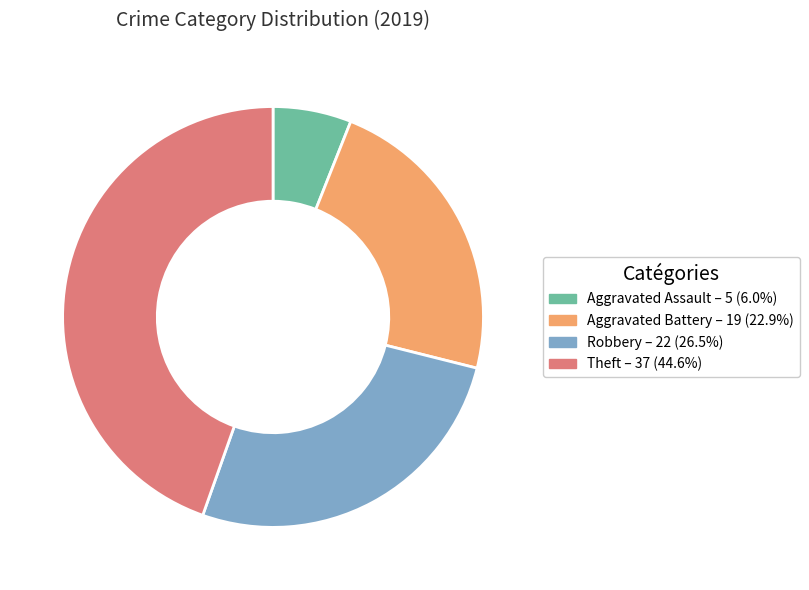

Rank the categories by value from highest to lowest.

Theft, Robbery, Aggravated Battery, Aggravated Assault